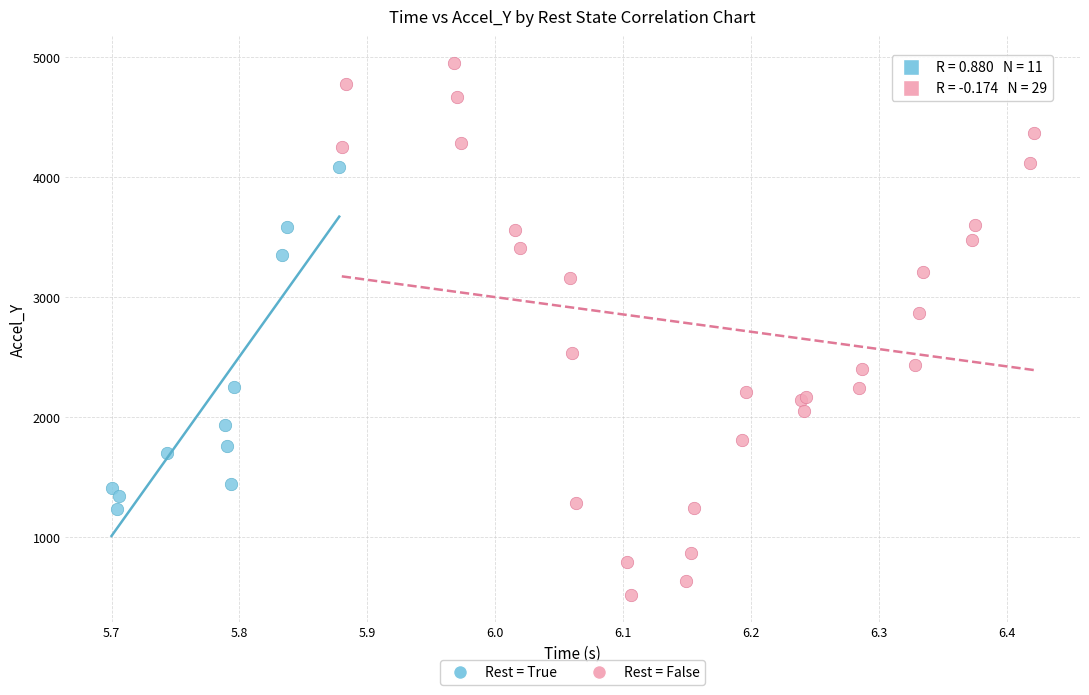

Which series has the widest spread of Y values?

Rest = False